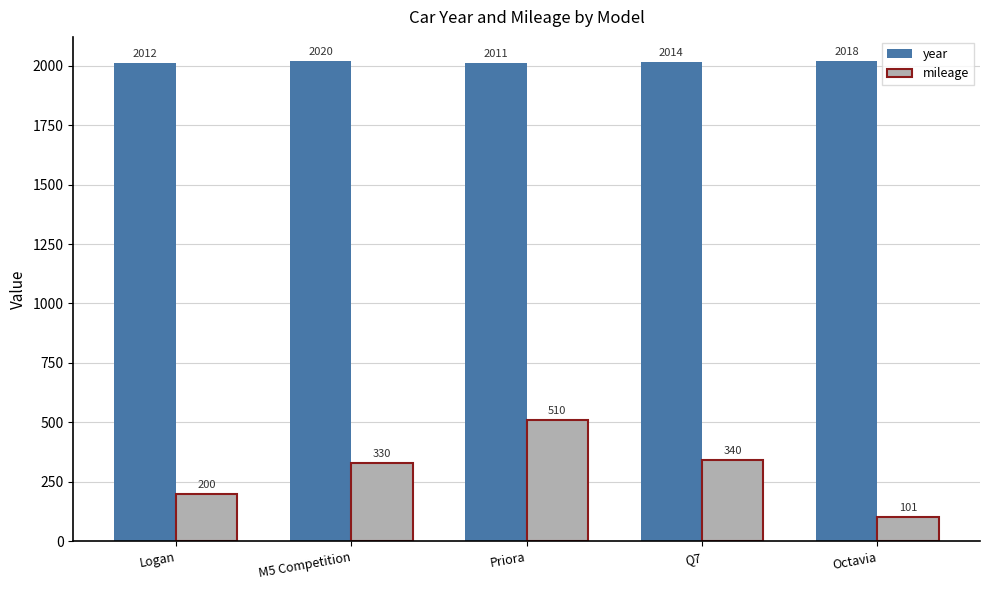

What is the minimum value for mileage?

101